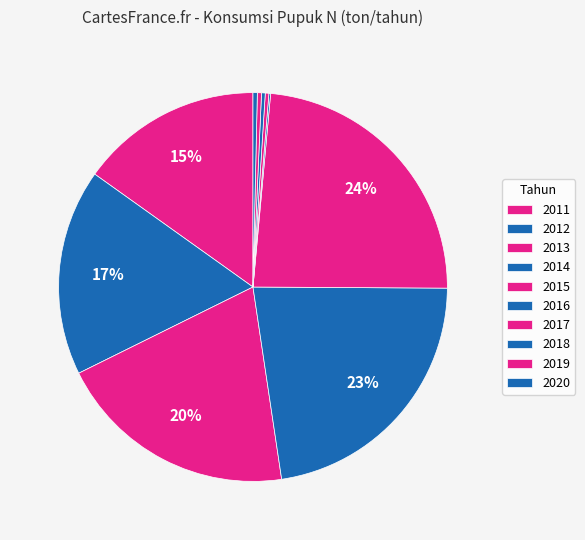

The 2012 slice represents 17% of the pie. True or false?

True